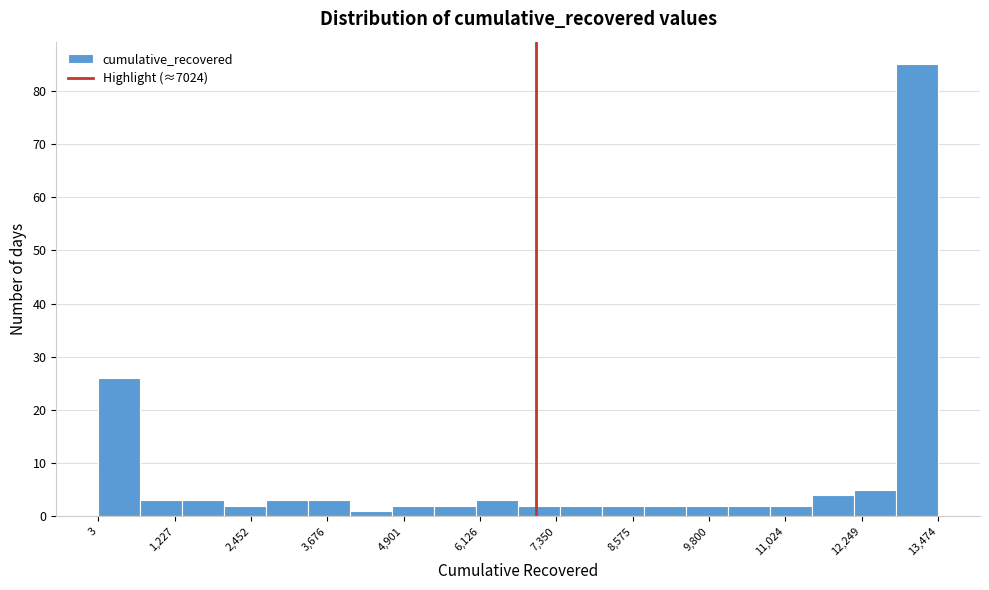

Around what value on the x-axis is the tallest bar? Give the approximate position of its centre, as read against the axis.

13200